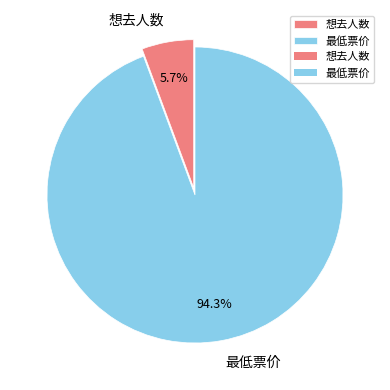

To the nearest percent, what portion does 最低票价 represent?

94%